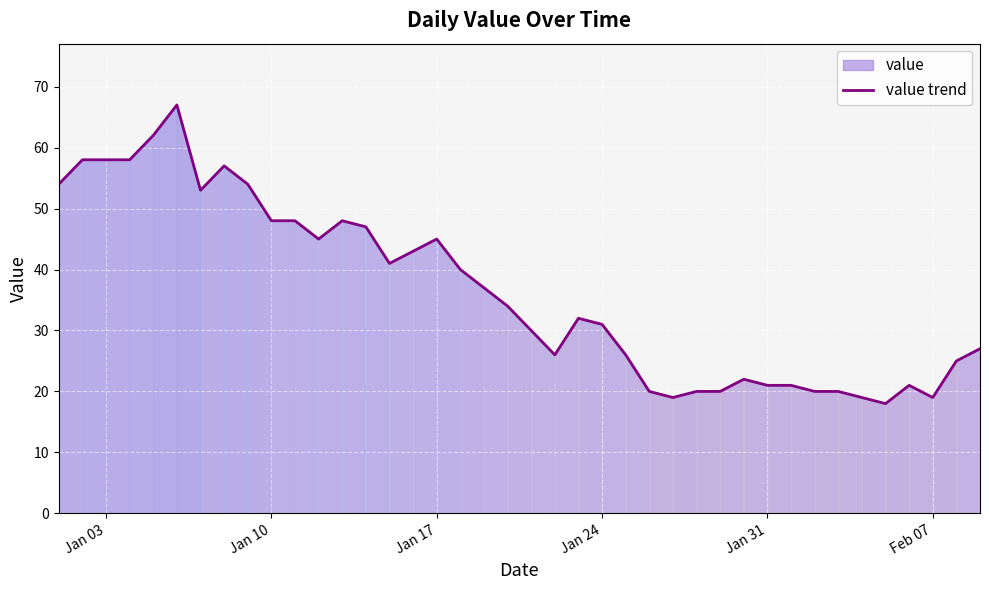

What is the minimum value shown in the chart?

18